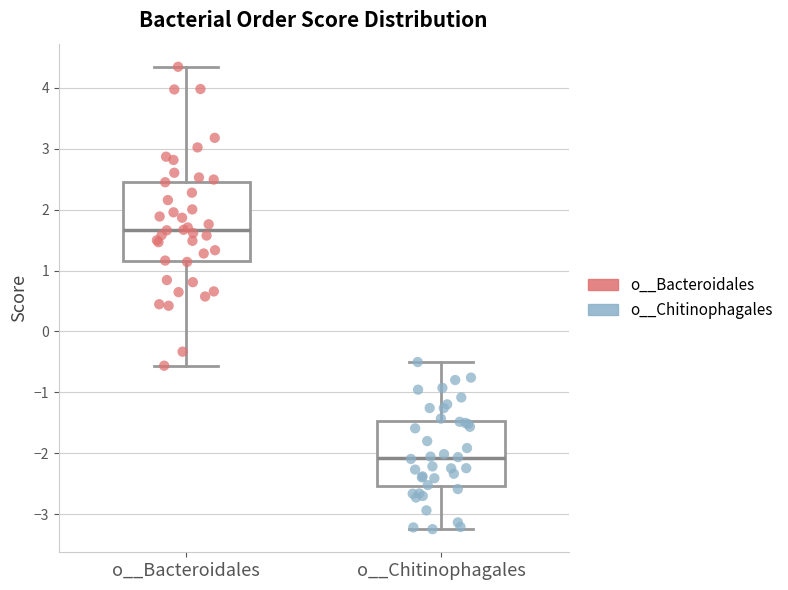

Reading left to right, transcribe this box plot: for each box, give where its median line is, the range the box spans, and where its two whiskers end, as read against the y-axis. The values are not printed on the chart, so give them approximately, as read against the axis.

o__Bacteroidales: median 1.7, box 1.2 to 2.5, whiskers -0.6 to 4.3
o__Chitinophagales: median -2.1, box -2.5 to -1.5, whiskers -3.2 to -0.5